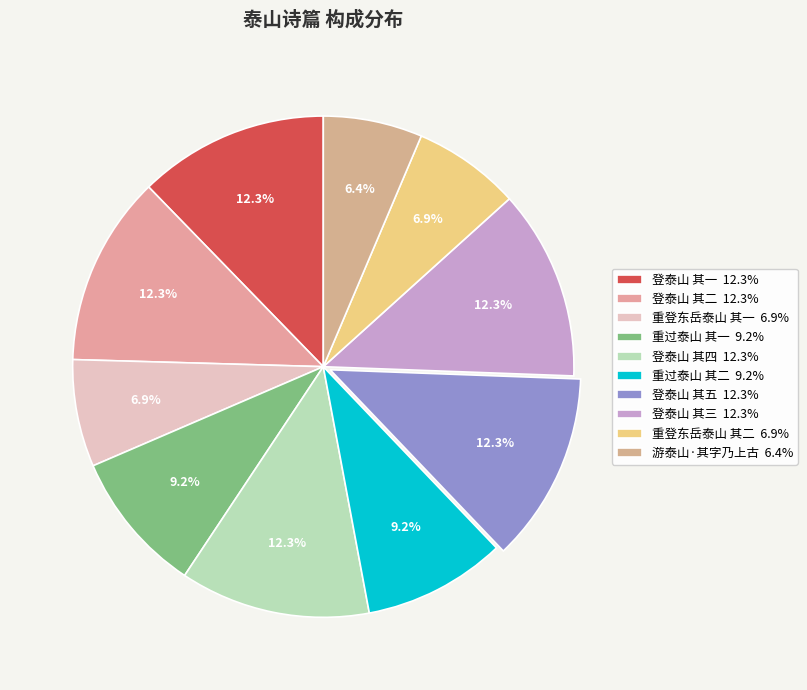

Which slice is the smallest?

游泰山·其字乃上古